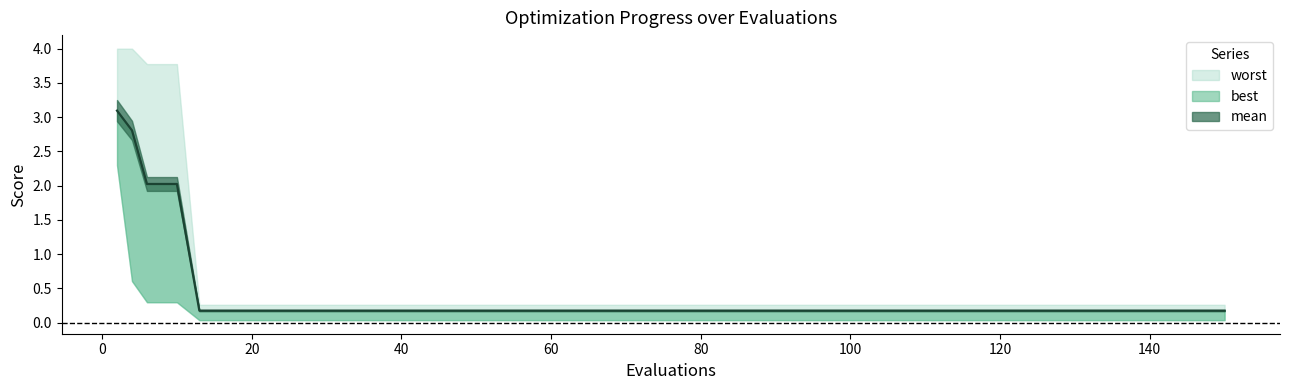

True or false: best and mean intersect in this chart.

False